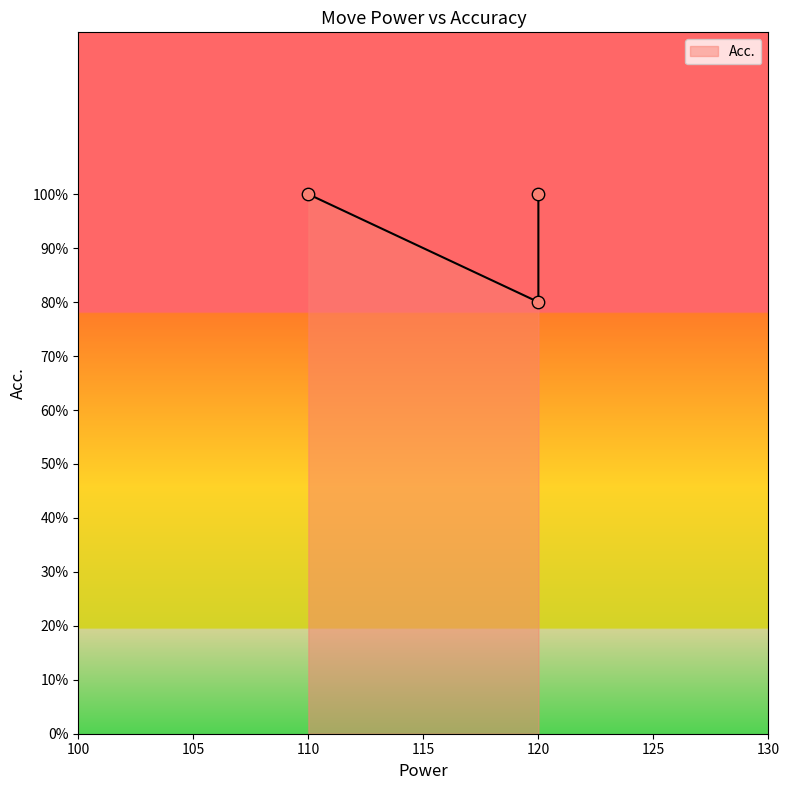

Which has a higher value, 110 or 120?

110